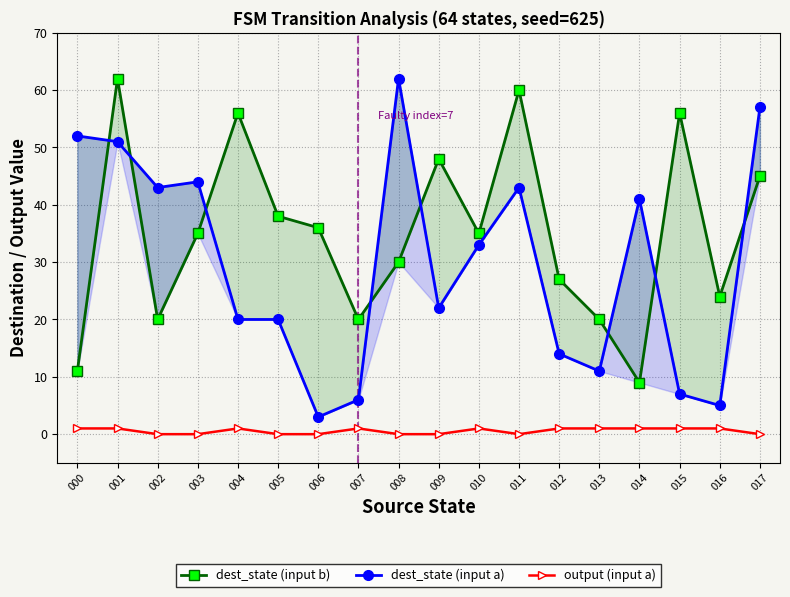

Reading left to right, extract all data points from this chart.

dest_state (input b): 000=11	001=62	002=20	003=35	004=56	005=38	006=36	007=20	008=30	009=48	010=35	011=60	012=27	013=20	014=9	015=56	016=24	017=45
dest_state (input a): 000=52	001=51	002=43	003=44	004=20	005=20	006=3	007=6	008=62	009=22	010=33	011=43	012=14	013=11	014=41	015=7	016=5	017=57
output (input a): 000=1	001=1	002=0	003=0	004=1	005=0	006=0	007=1	008=0	009=0	010=1	011=0	012=1	013=1	014=1	015=1	016=1	017=0